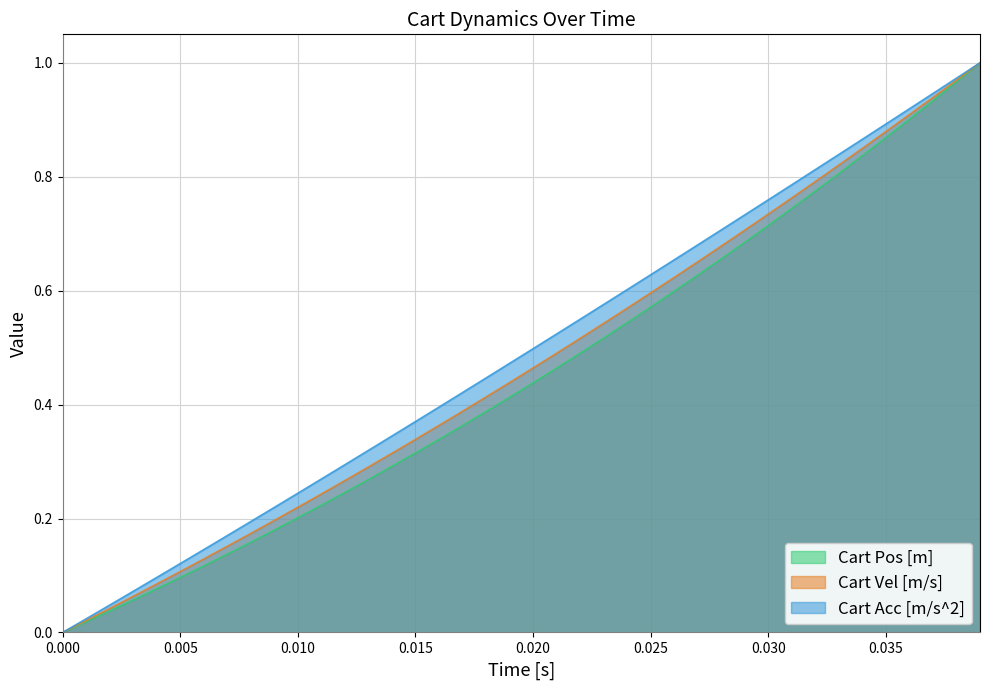

True or false: Cart Vel [m/s] and Cart Acc [m/s^2] intersect in this chart.

False